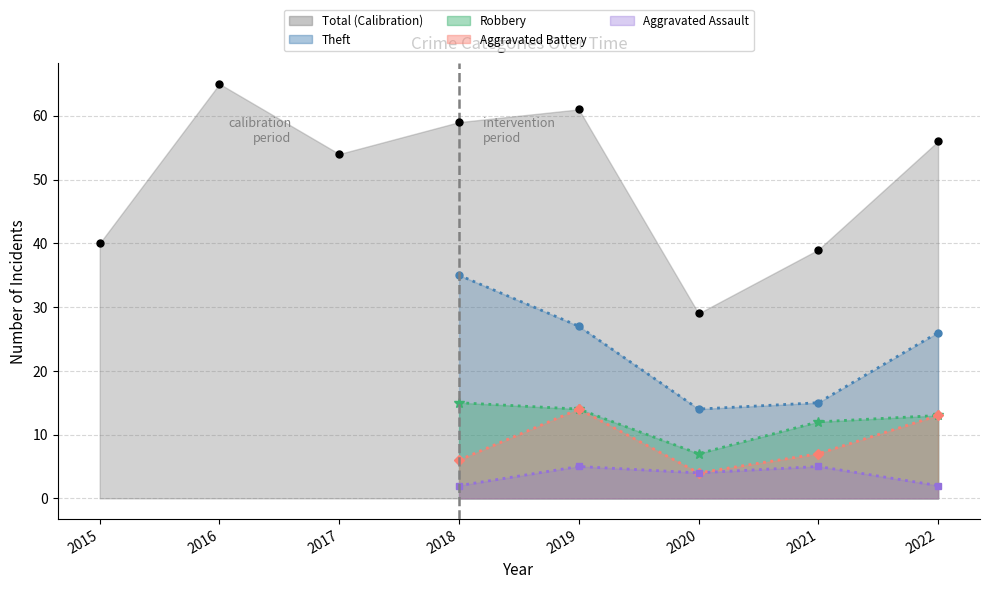

List the labels in order of value, largest first.

2016, 2019, 2018, 2022, 2017, 2015, 2021, 2020